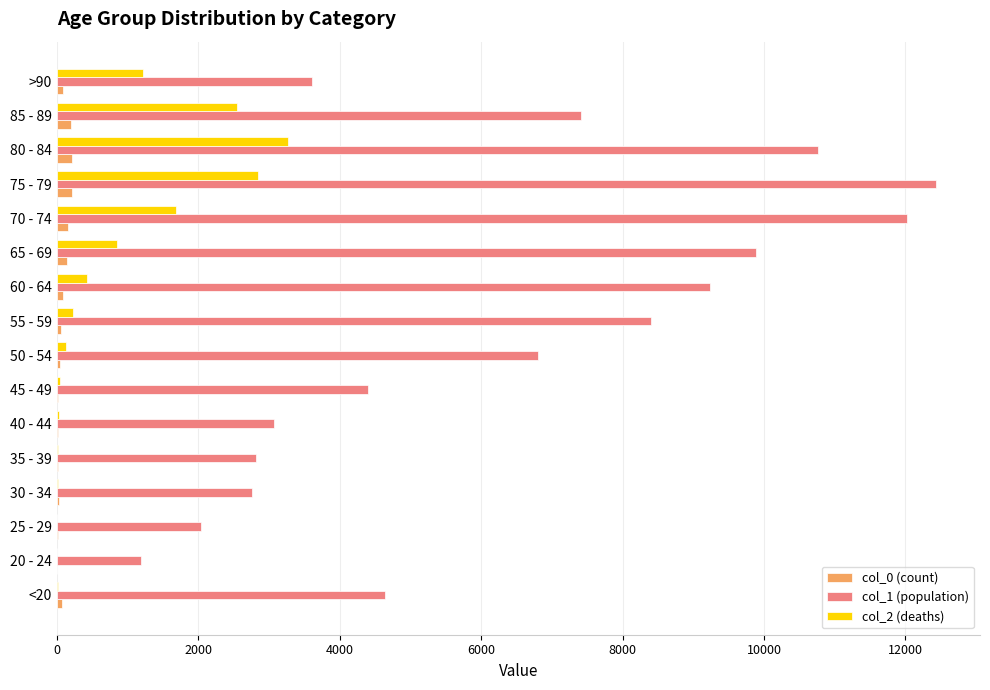

At which category is the sum across all series the highest?

75 - 79